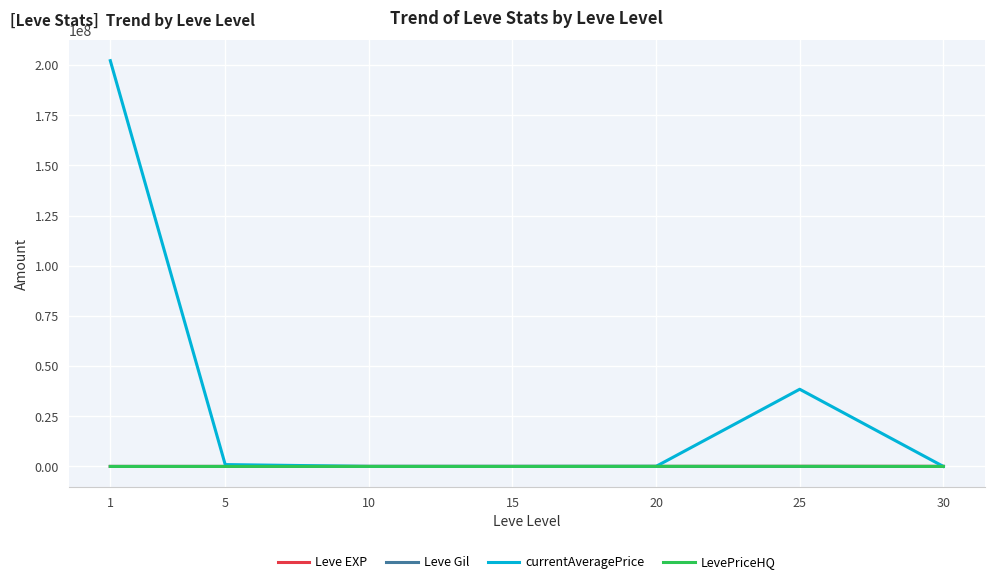

Between 1 and 30, which series saw the biggest shift?

currentAveragePrice